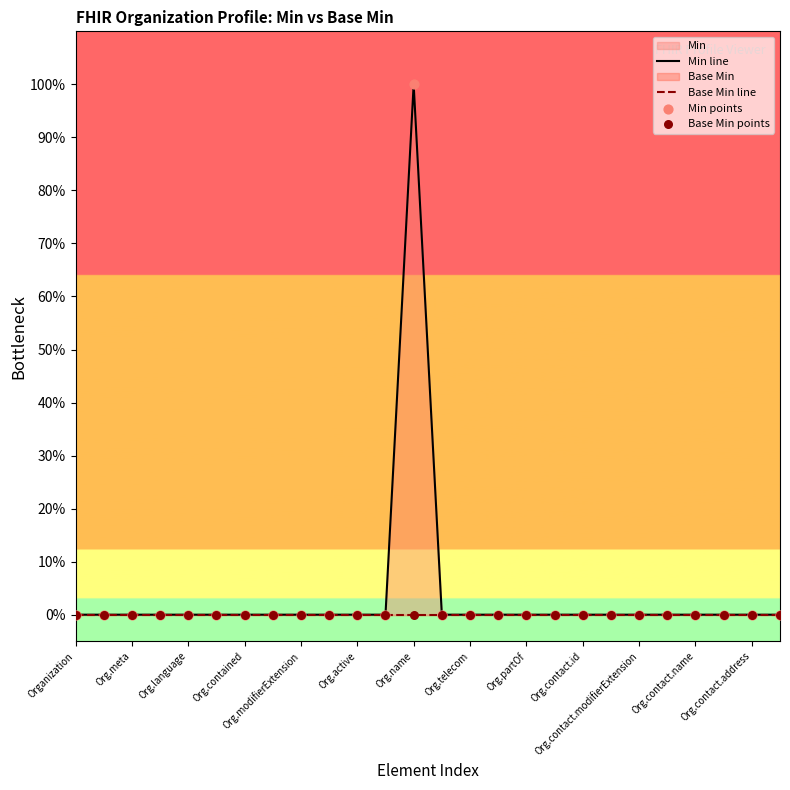

Which series has the largest total across all categories?

Min line